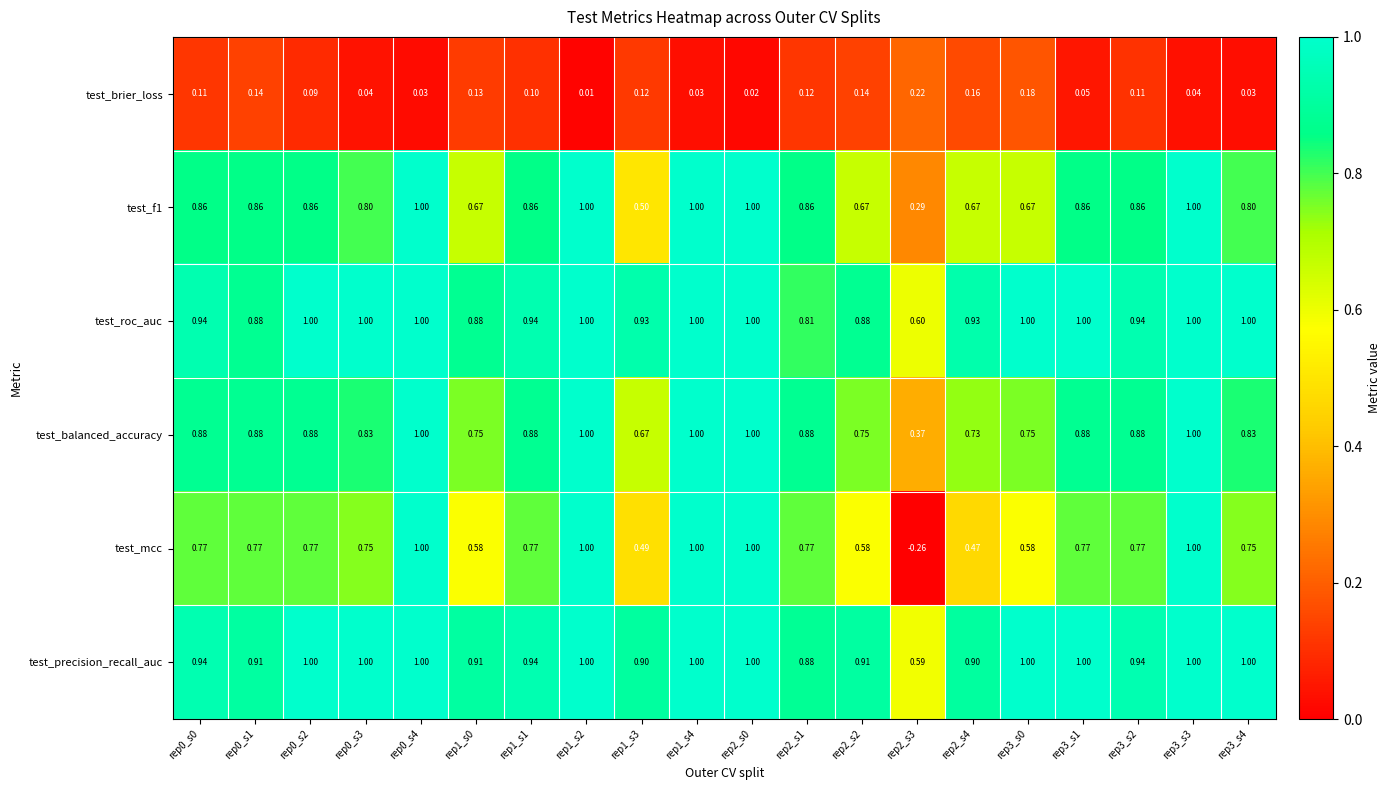

Which series has the largest total across all categories?

test_precision_recall_auc